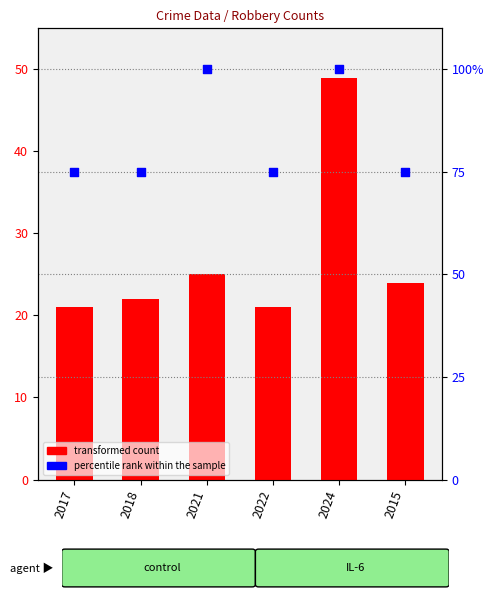

Which series reaches the minimum Y coordinate?

transformed count